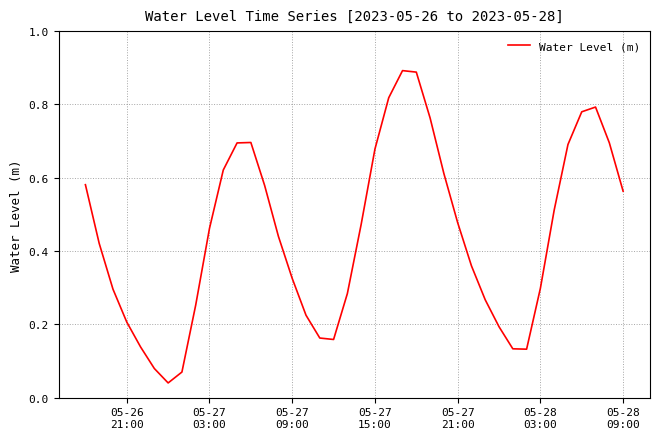

Does the chart have visible grid lines?

Yes